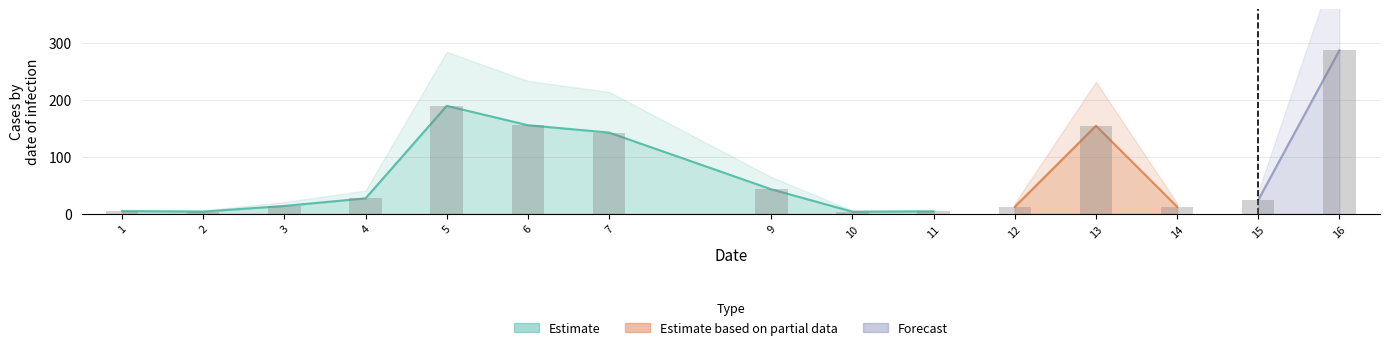

The value at 10 is 3.7. True or false?

True